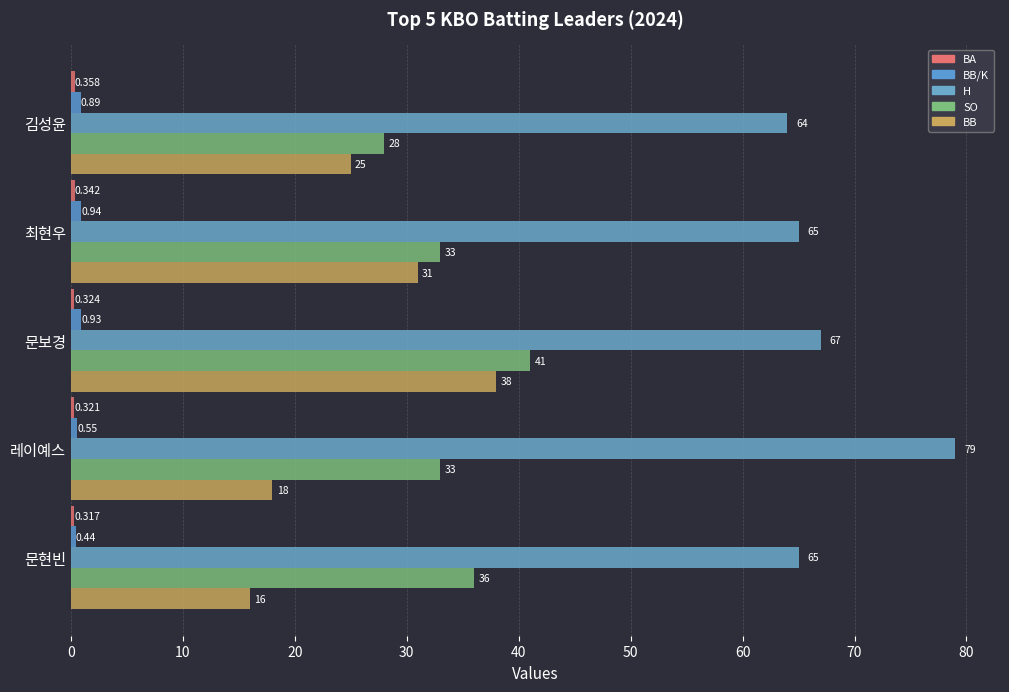

What is the difference between the maximum and second lowest values in the BB series?

20.0